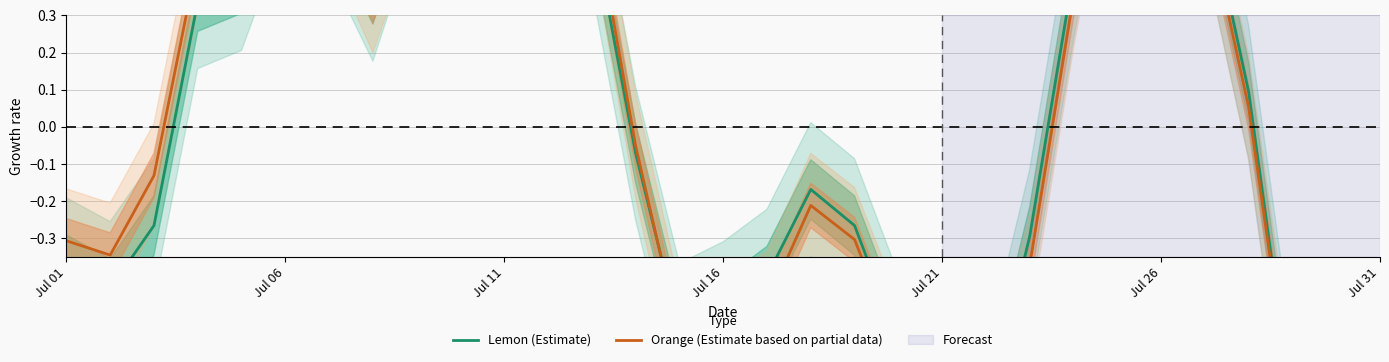

Which series has the largest total across all categories?

Lemon (Estimate)